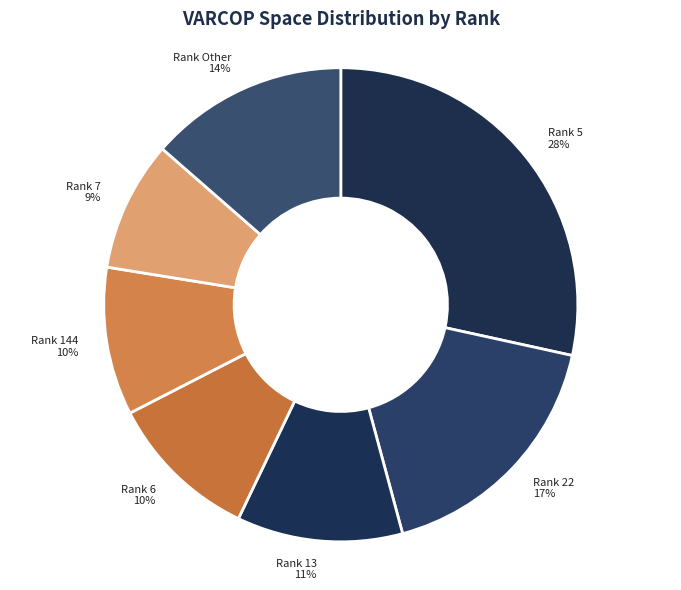

How many slices are in this pie chart?

7